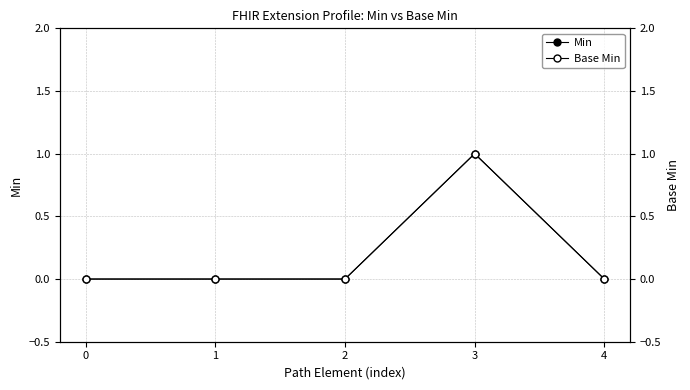

Is the value of Base Min at 4 greater than the value of Min at 2?

No